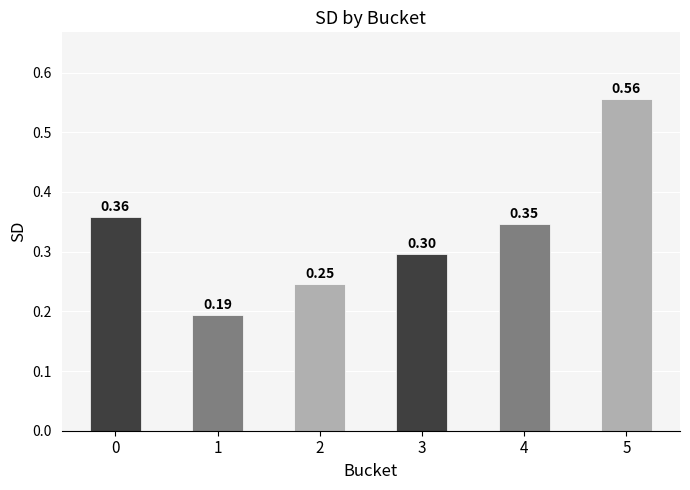

Between 1 and 3, which is larger?

3